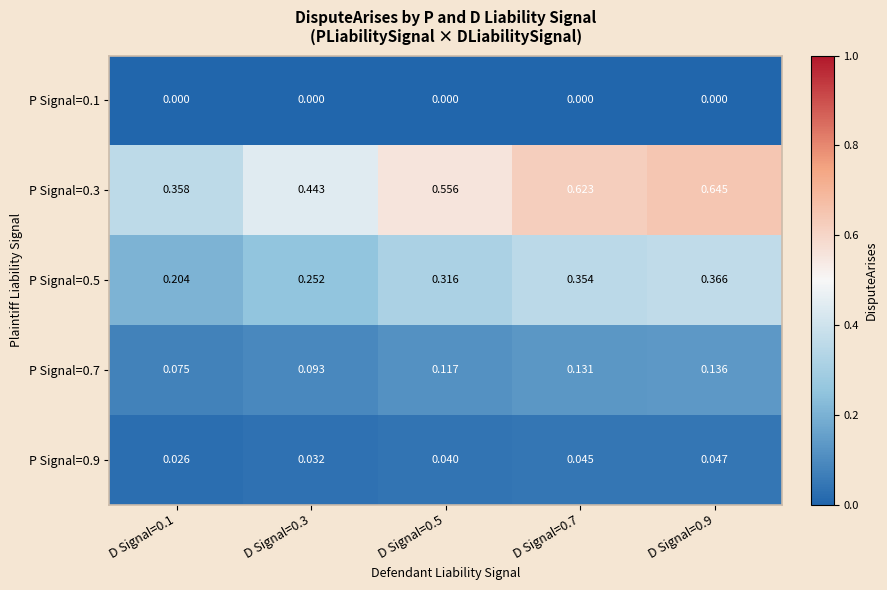

Count the number of categories in the chart.

5